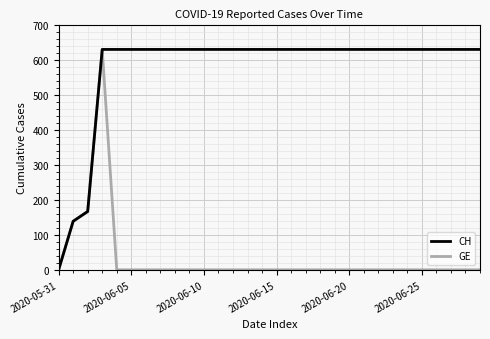

Rank the series by their average value, from lowest to highest.

GE, CH